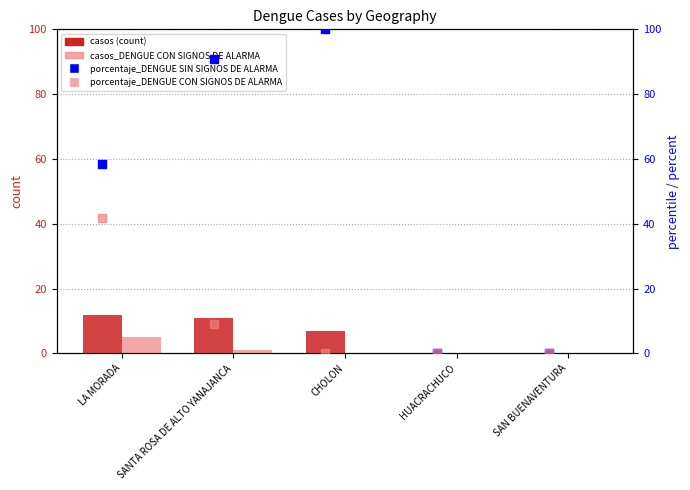

Which series has the widest spread of Y values?

porcentaje_DENGUE SIN SIGNOS DE ALARMA